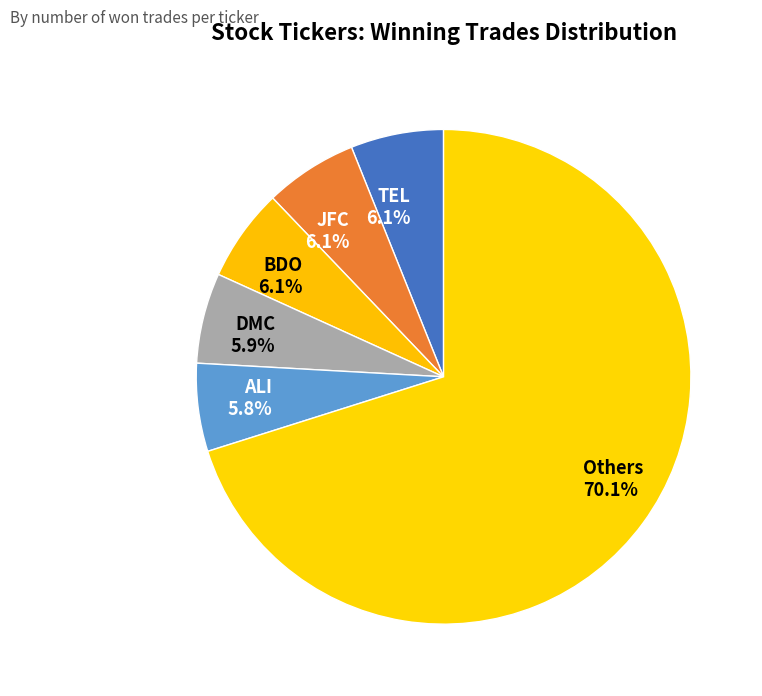

What percentage is NOT represented by TEL 6.1%?

93.9%